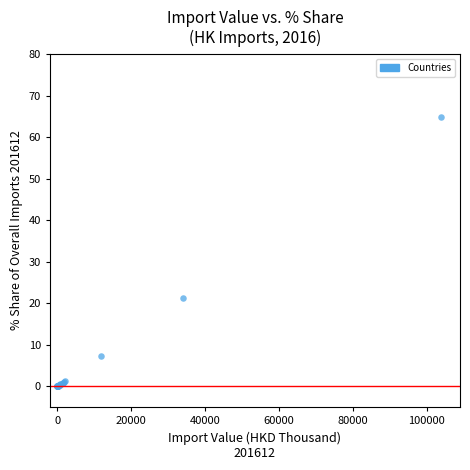

What Y value in the scatter plot is closest to 32?

21.2